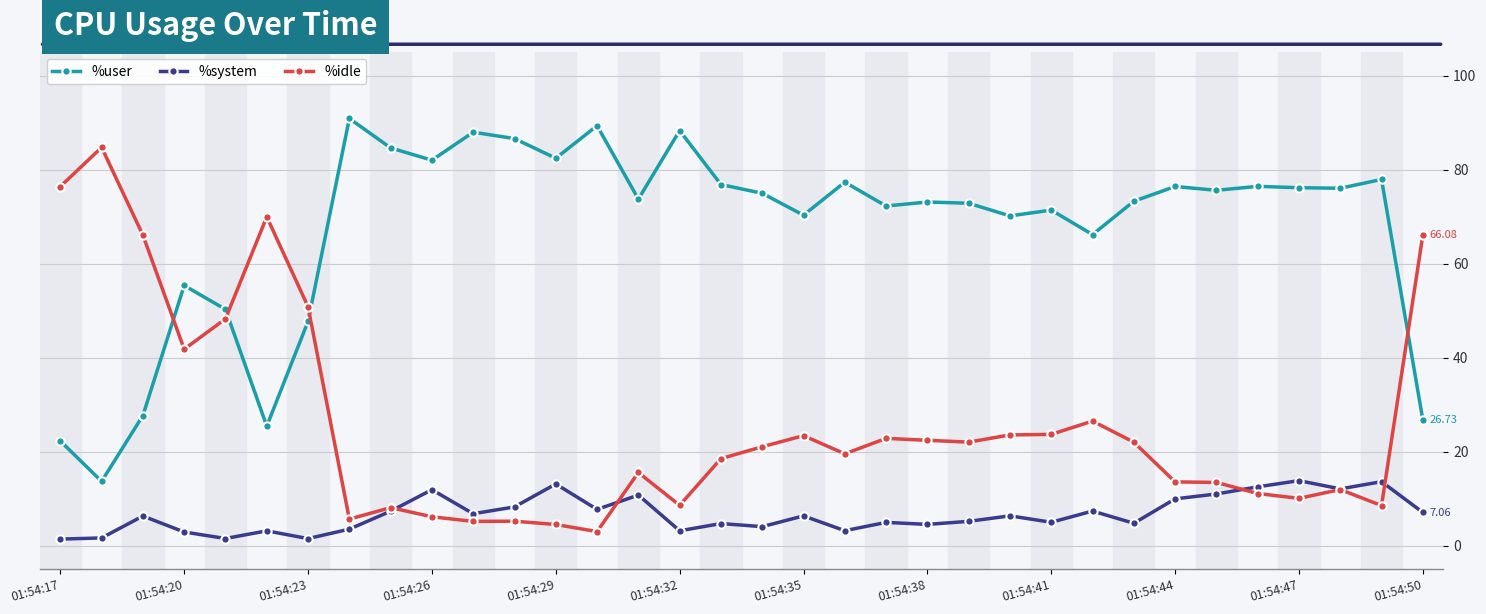

True or false: %system and %idle intersect in this chart.

True